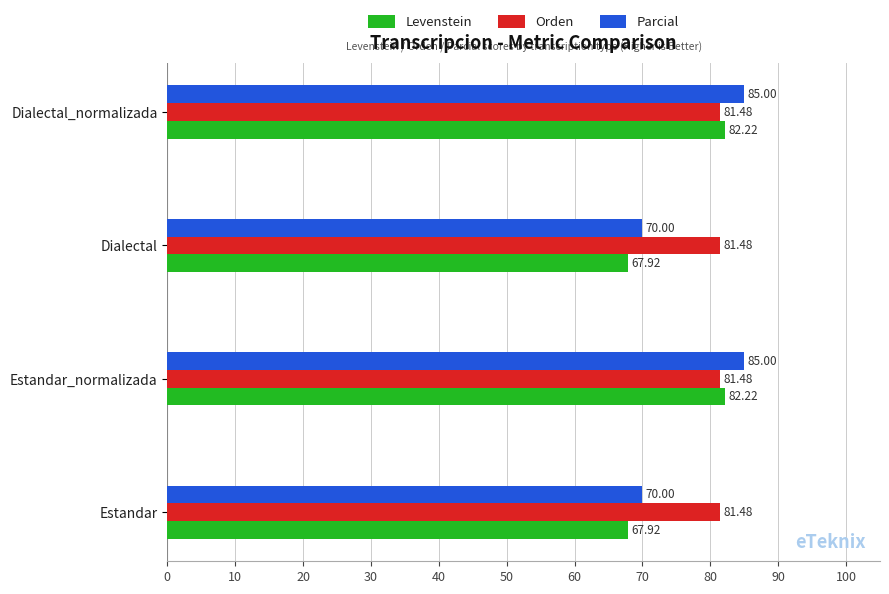

What is the total value across all series at Dialectal_normalizada?

248.7